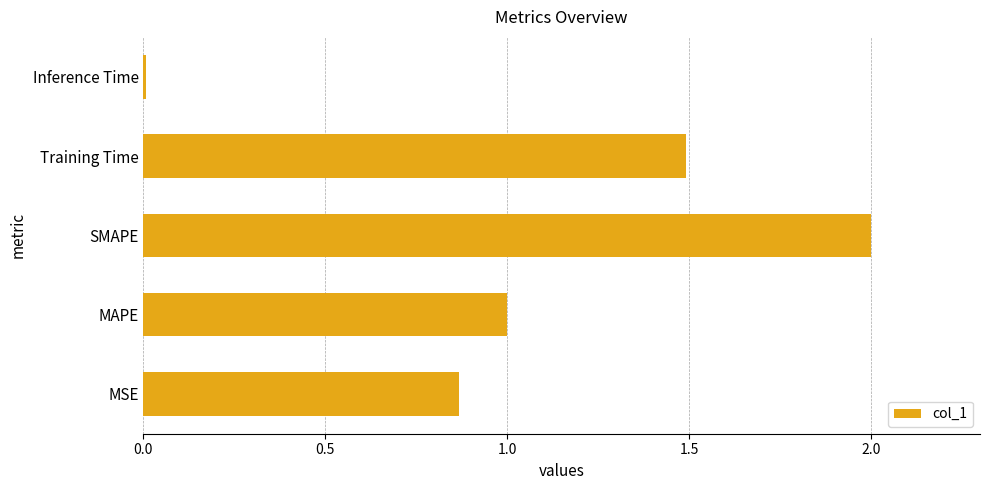

What is the difference between the maximum and second lowest values?

1.1